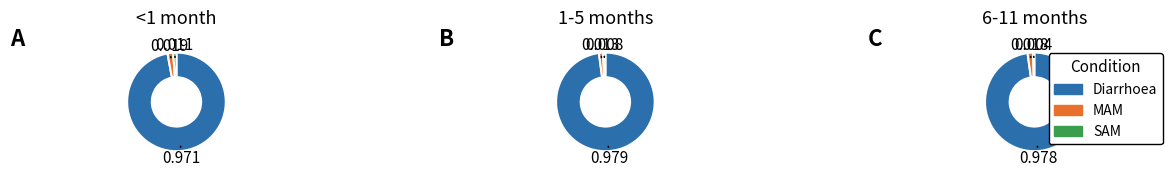

Between MAM and SAM, which is larger?

MAM